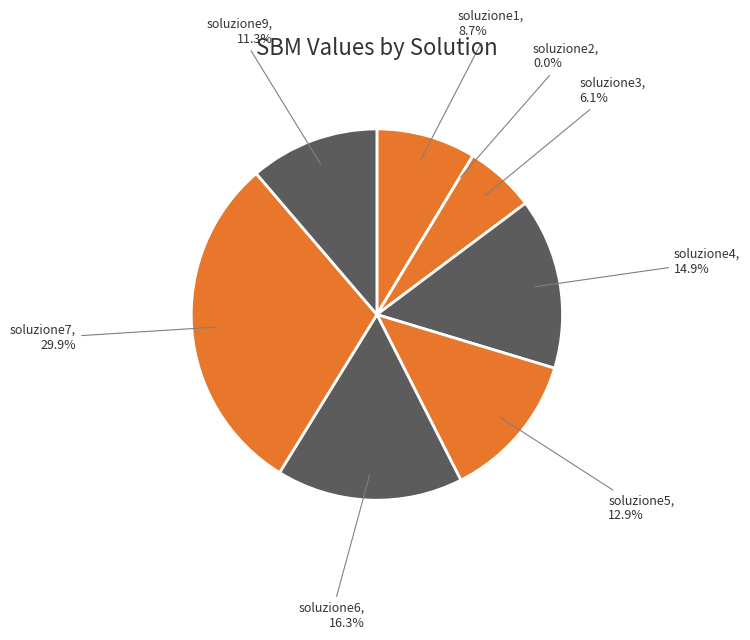

Combined, what portion of the pie is soluzione1 and soluzione7?

38.6%